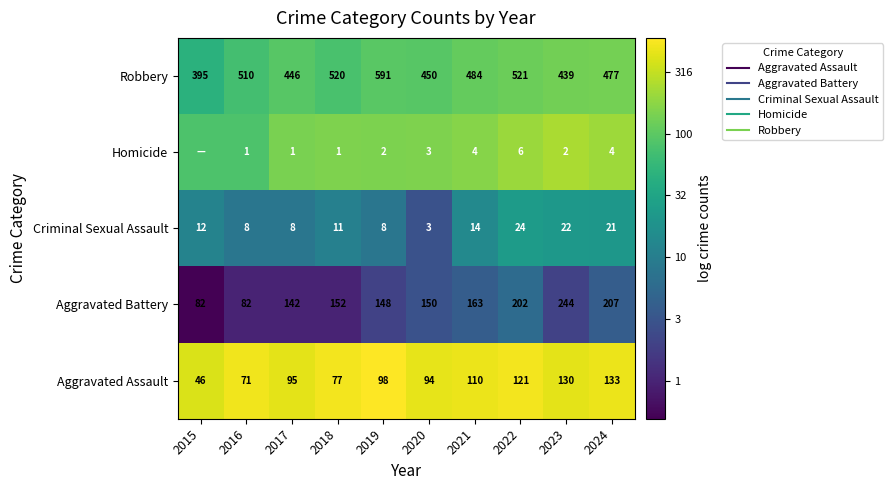

True or false: Aggravated Battery has a value of 0.6 at 2018.

False